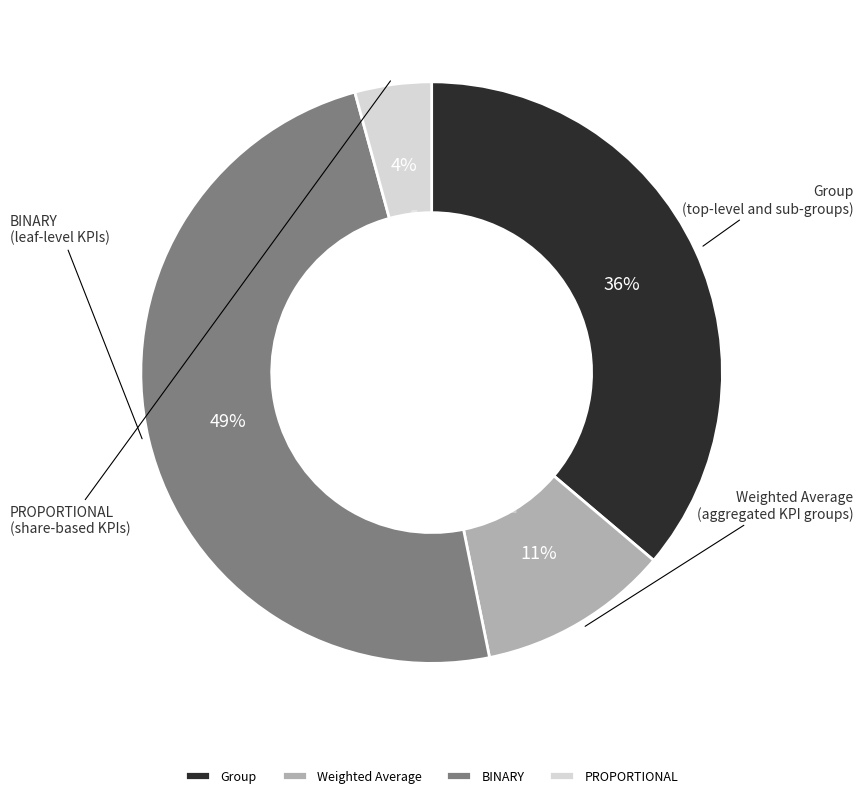

Rank the categories by value from highest to lowest.

BINARY, Group, Weighted Average, PROPORTIONAL